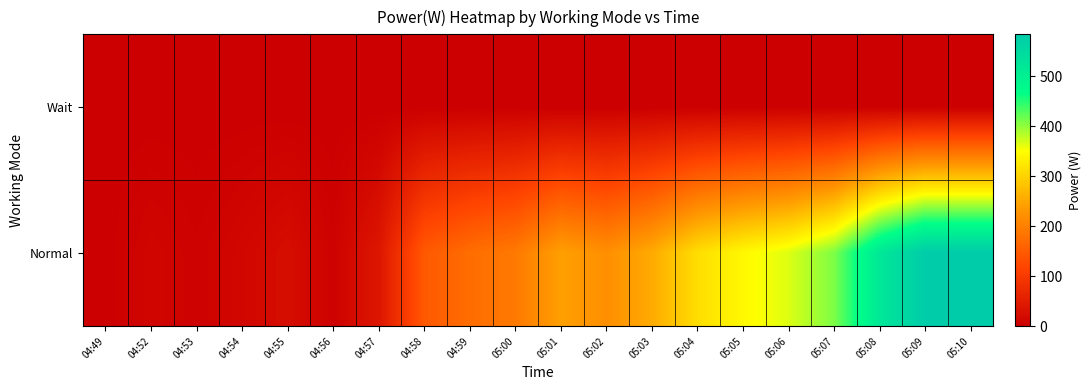

Reading left to right, what are all the values shown in this chart?

Wait: 04:49=0	04:52=0	04:53=0	04:54=0	04:55=0	04:56=0	04:57=0	04:58=0	04:59=0	05:00=0	05:01=0	05:02=0	05:03=0	05:04=0	05:05=0	05:06=0	05:07=0	05:08=0	05:09=0	05:10=0
Normal: 04:49=0	04:52=11	04:53=5	04:54=13	04:55=23	04:56=5	04:57=39	04:58=146	04:59=174	05:00=191	05:01=242	05:02=220	05:03=255	05:04=314	05:05=344	05:06=366	05:07=410	05:08=520	05:09=584	05:10=582